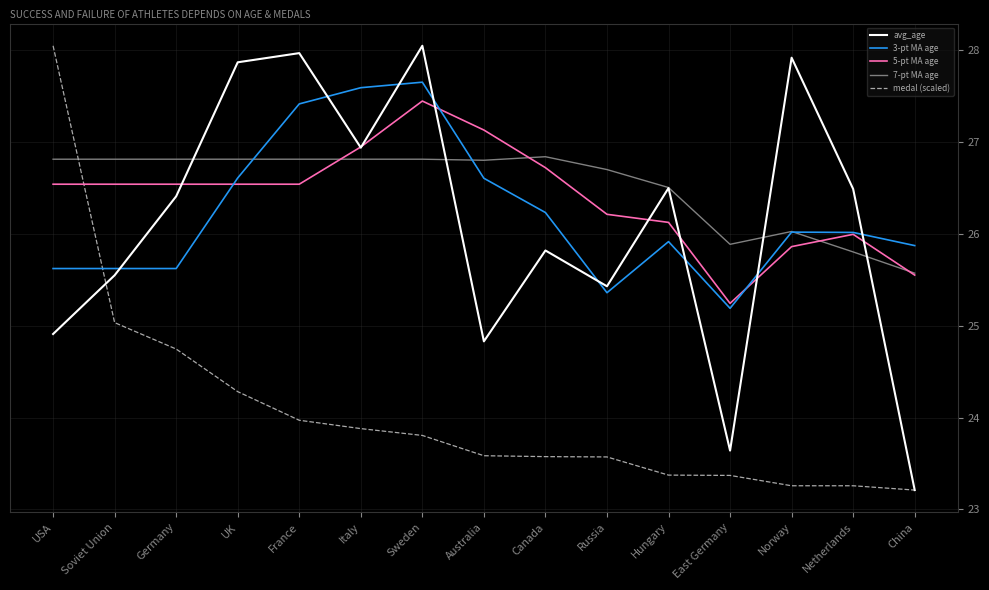

Where is the first local maximum for avg_age?

France